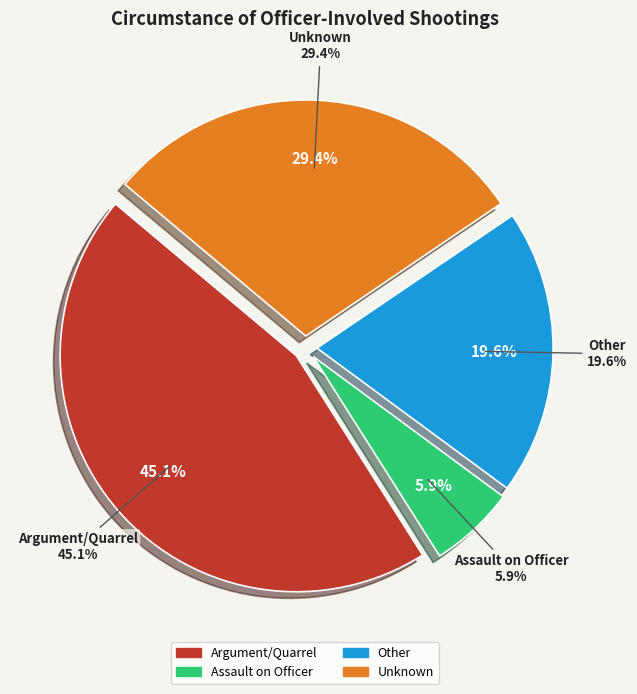

Count the number of slices in the pie.

4